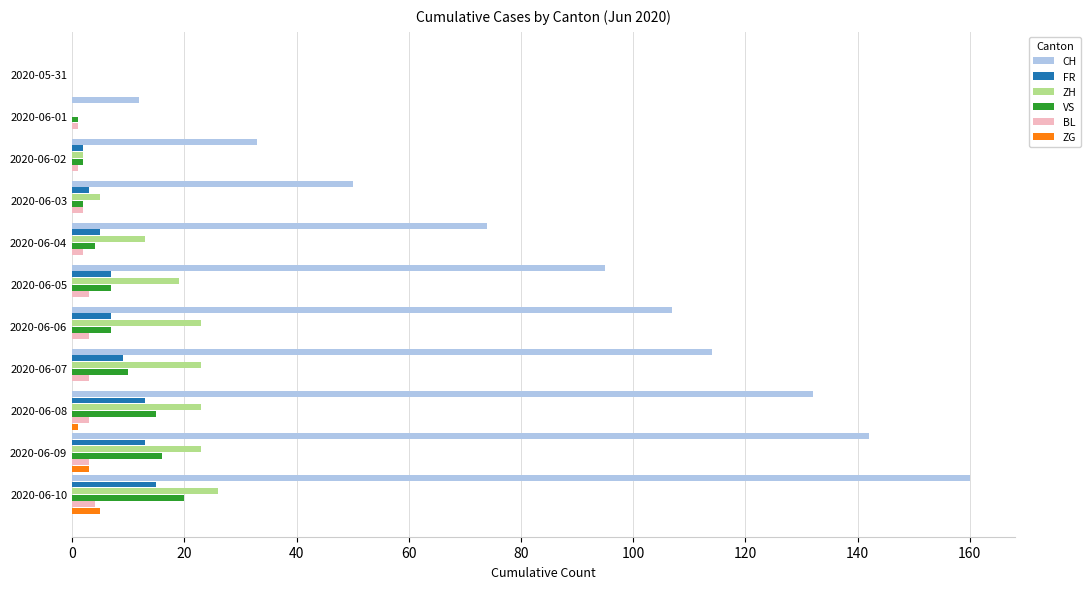

Between 2020-06-02 and 2020-06-09, which series saw the biggest shift?

CH